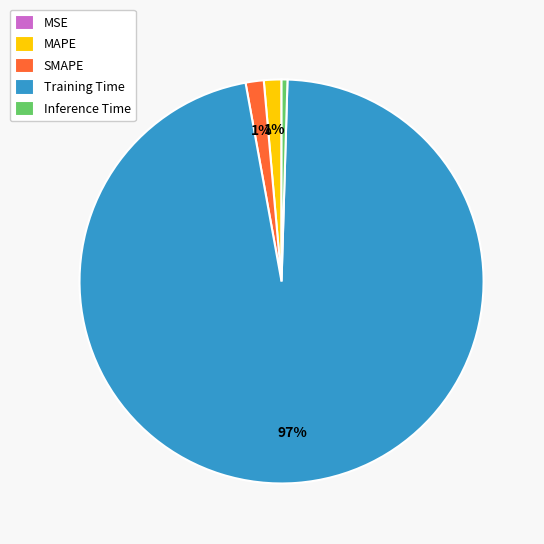

Is Training Time the majority of the pie?

Yes